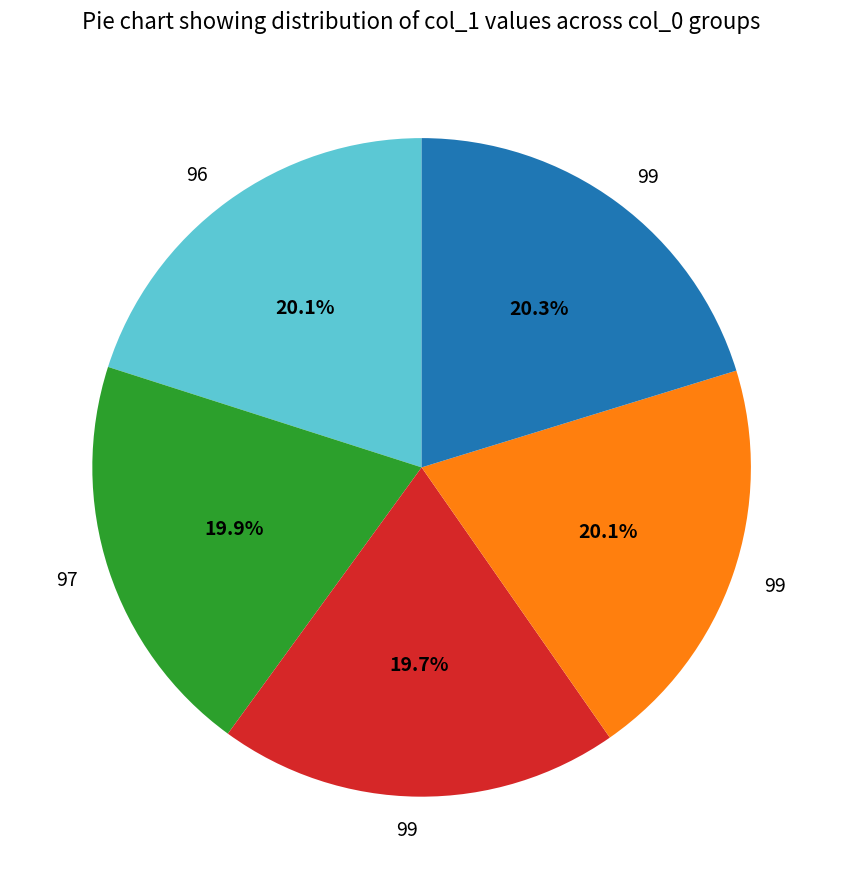

Is there any slice that represents more than half of the pie?

No